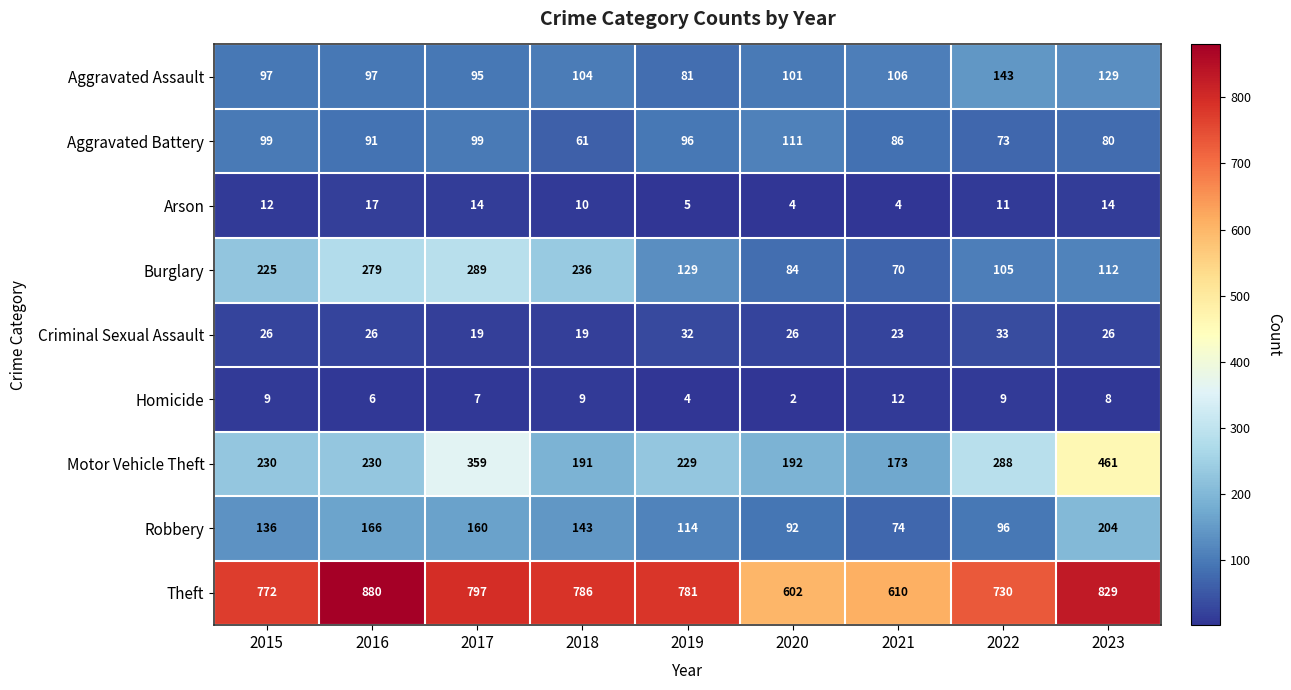

How many values in the Criminal Sexual Assault series are below 26?

3